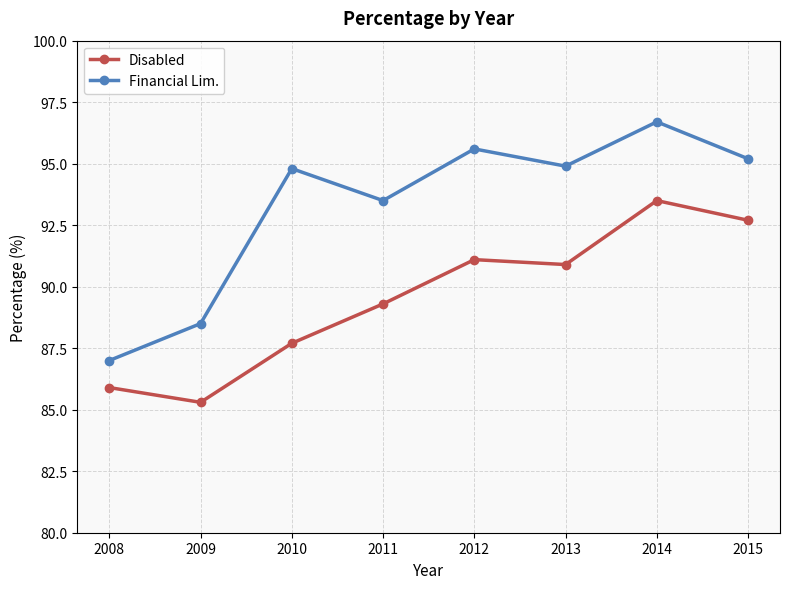

Which label corresponds to the largest value in the chart?

2014